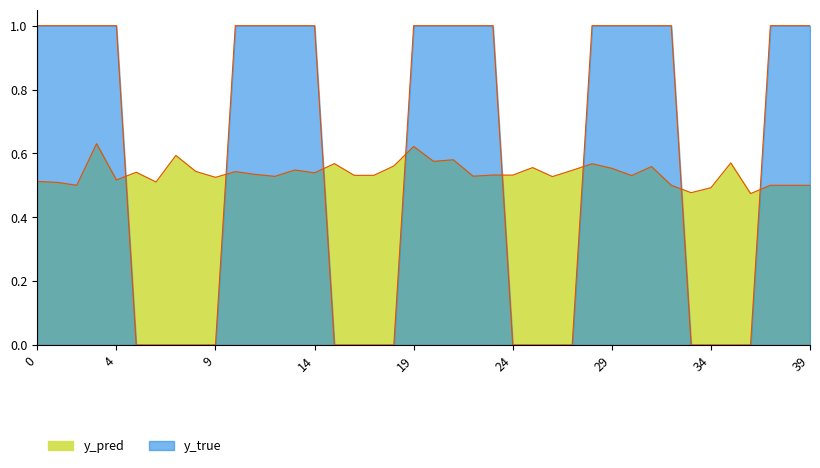

True or false: y_true has a value of 0.0 at 18.

True